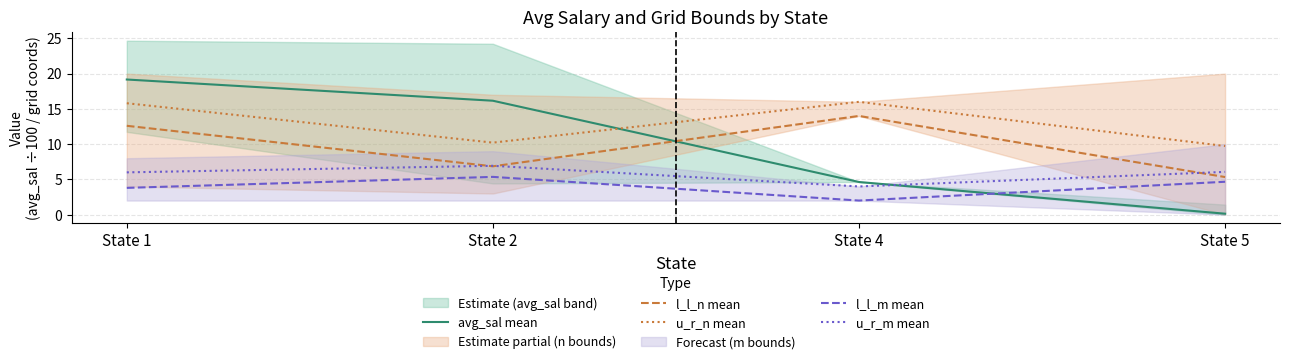

How many values in the l_l_n mean series are below 12?

2